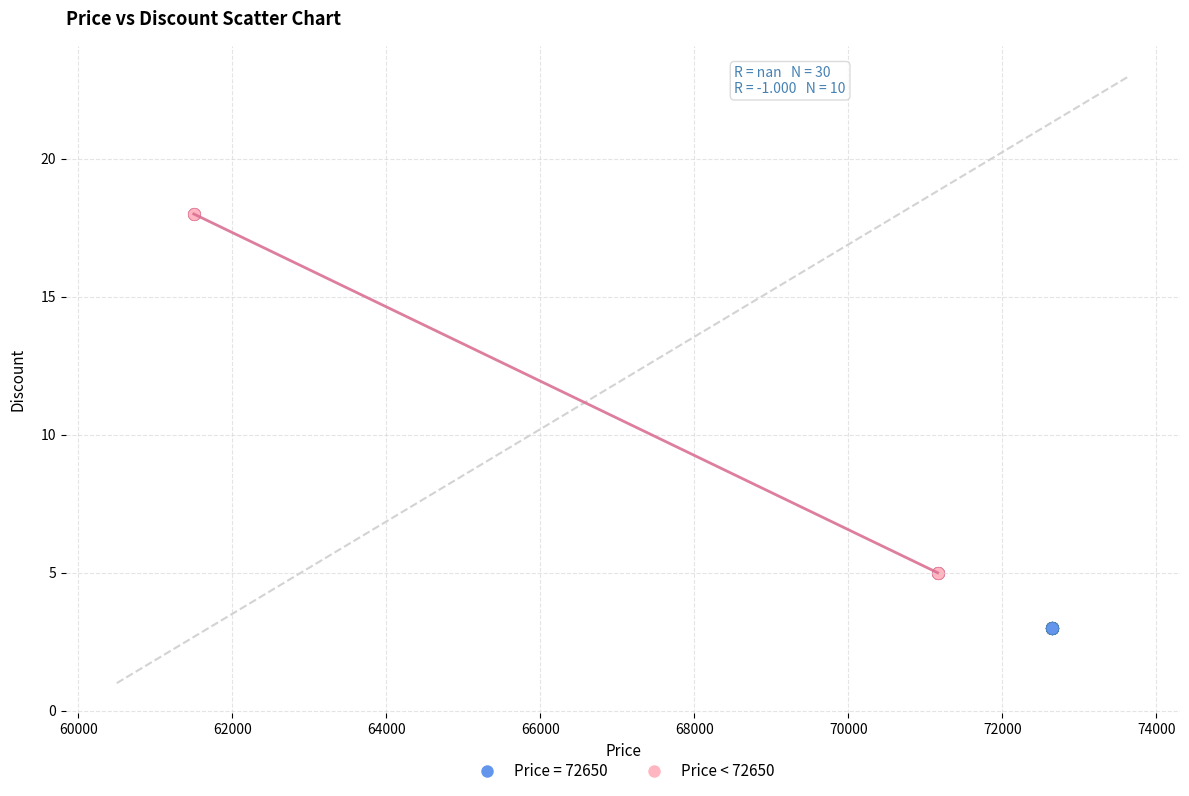

Which series contains the lowest Y value?

Price = 72650